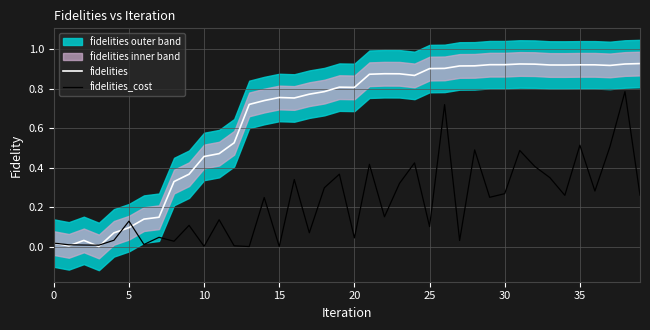

The value of fidelities_cost at 24 is 0.4. True or false?

True